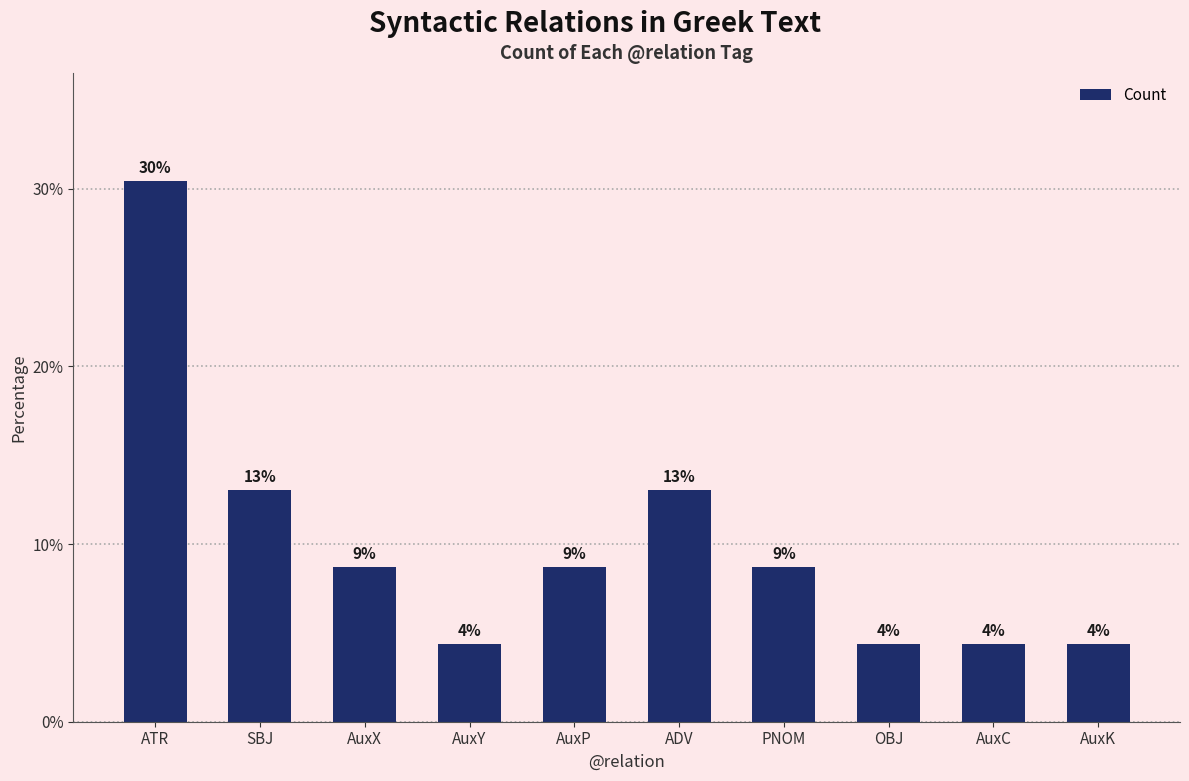

What is the difference between the values at AuxX and AuxK?

4.3